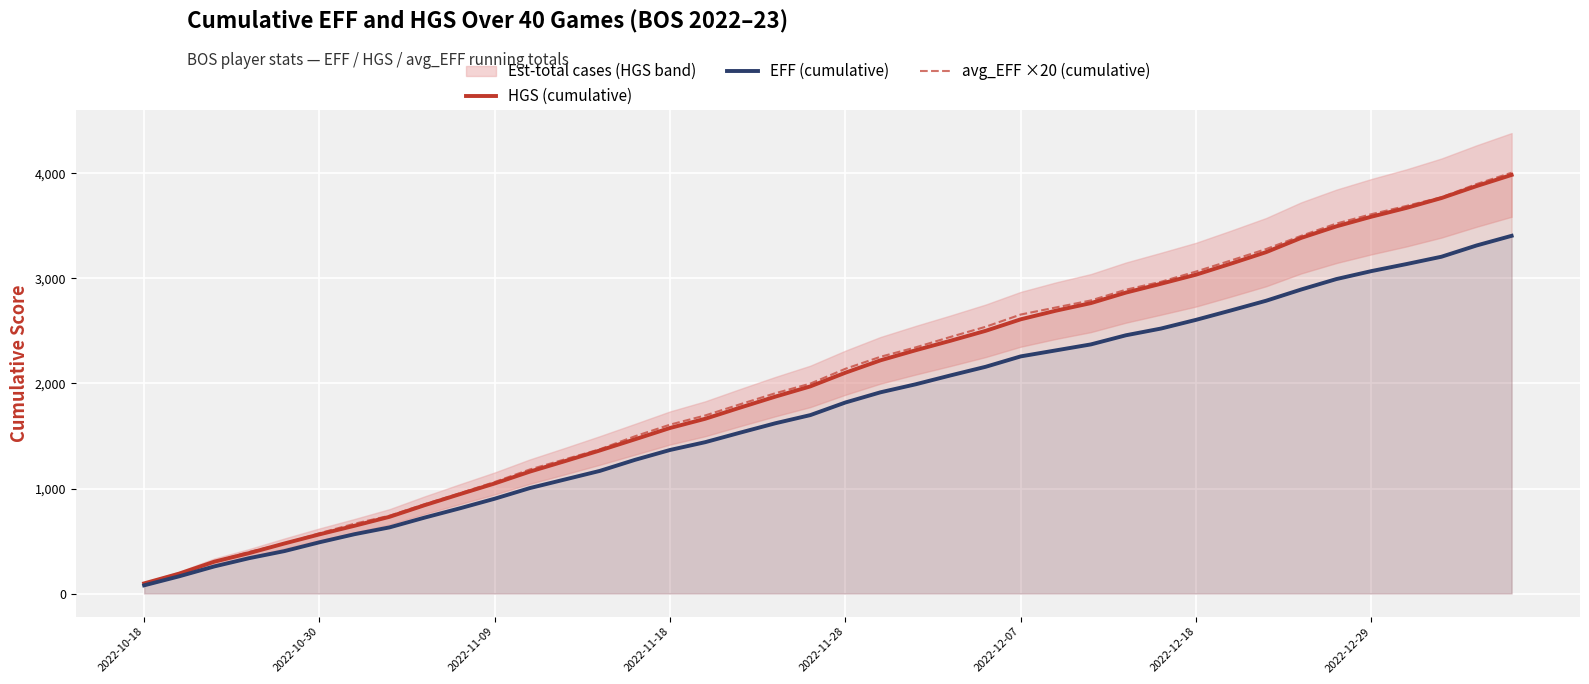

True or false: avg_EFF ×20 (cumulative) and HGS (cumulative) intersect in this chart.

True